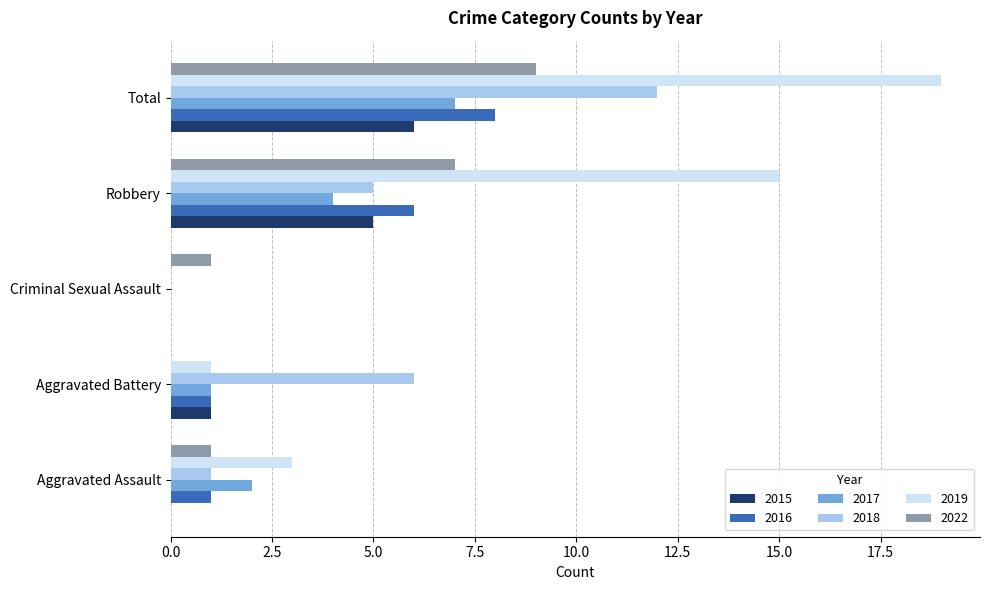

Between Aggravated Battery and Total, which series saw the biggest shift?

2019